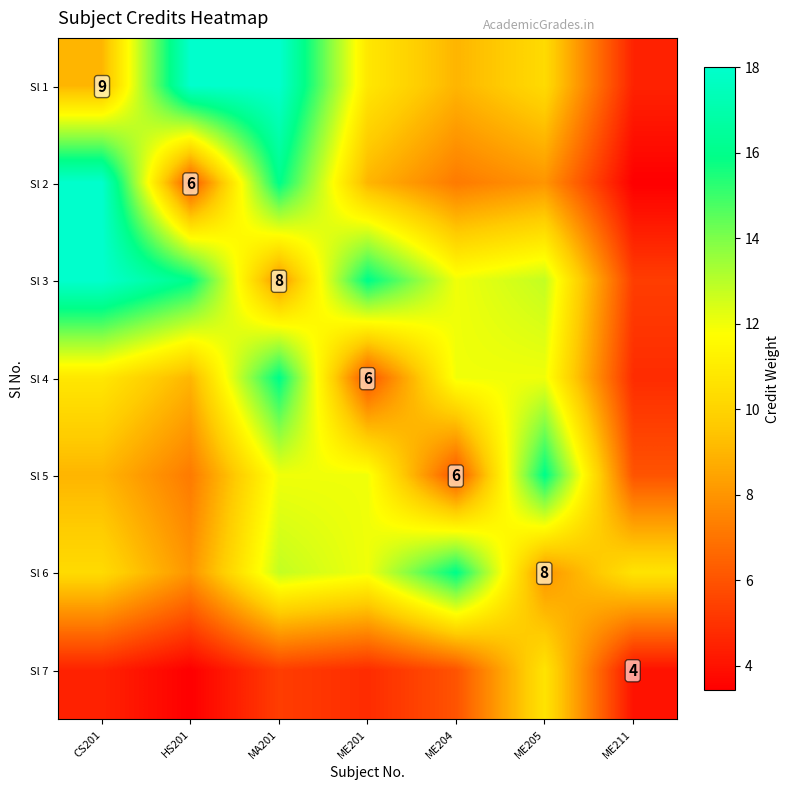

At which label is Sl 7 closest to 7?

ME204